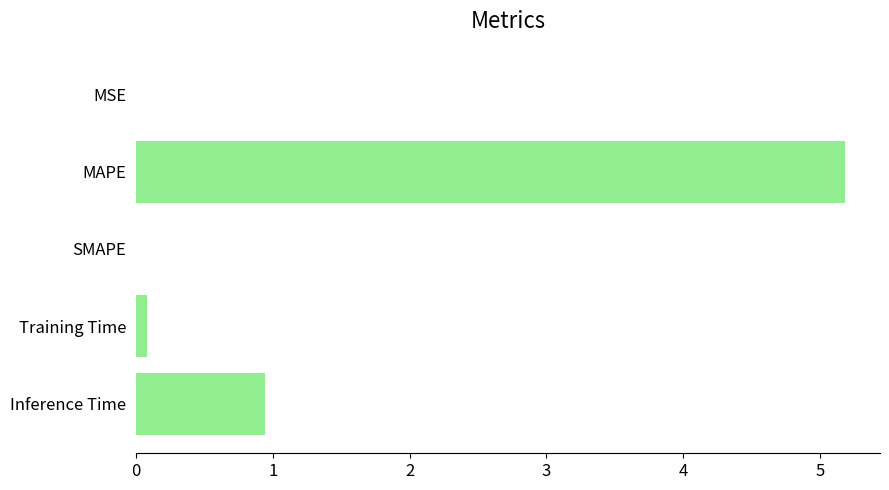

The chart shows a value of 0.9 at Inference Time. True or false?

True